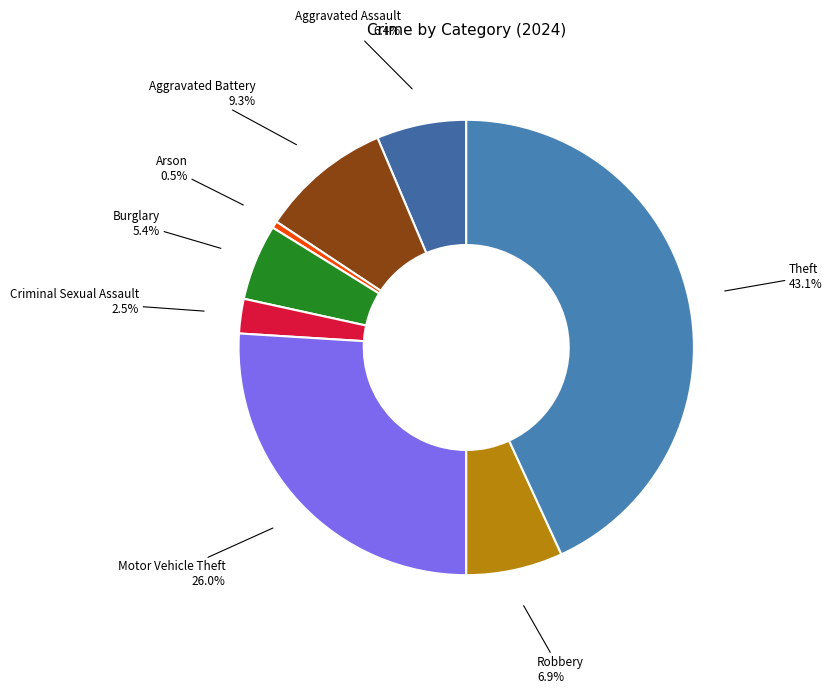

To the nearest percent, what is the difference between the largest and smallest slice percentages?

43%